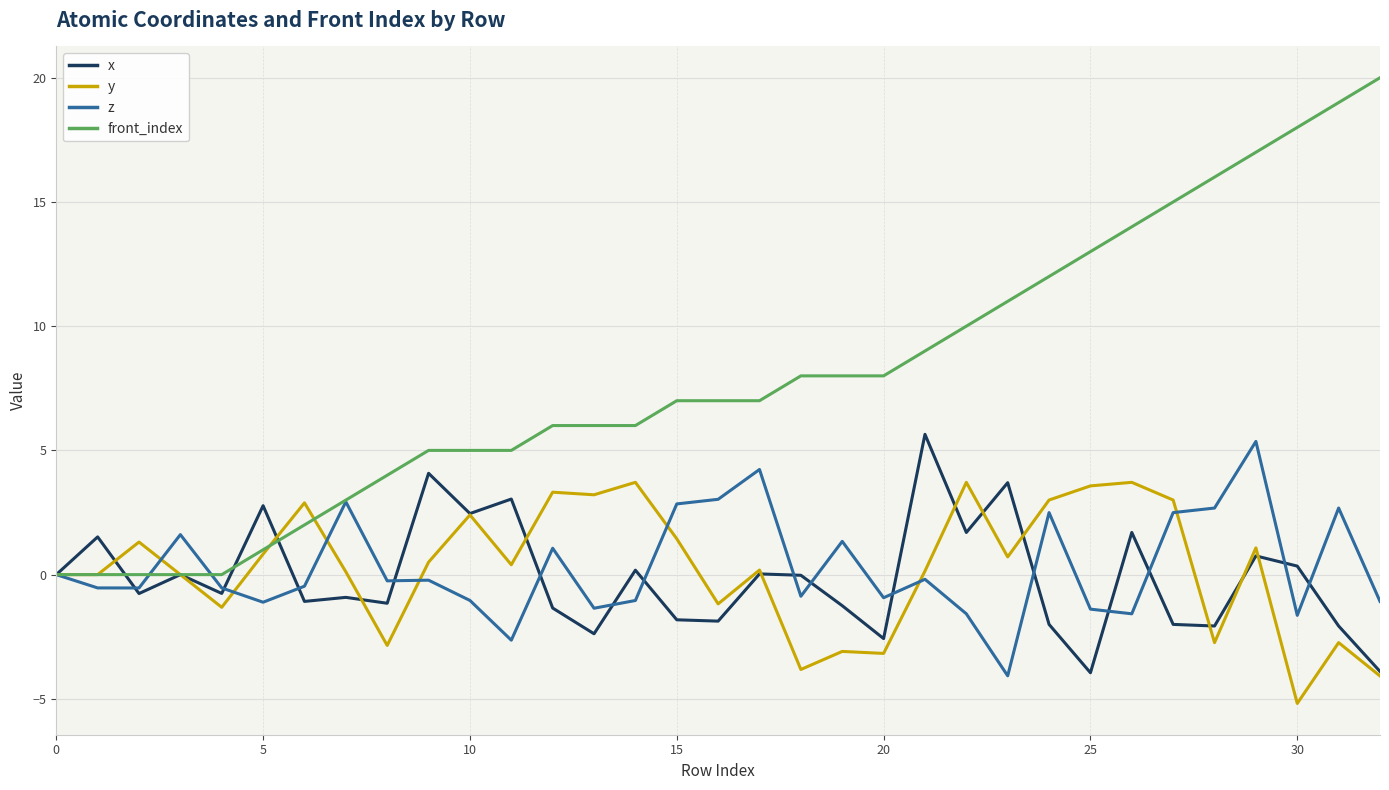

What is the maximum value for x?

5.6